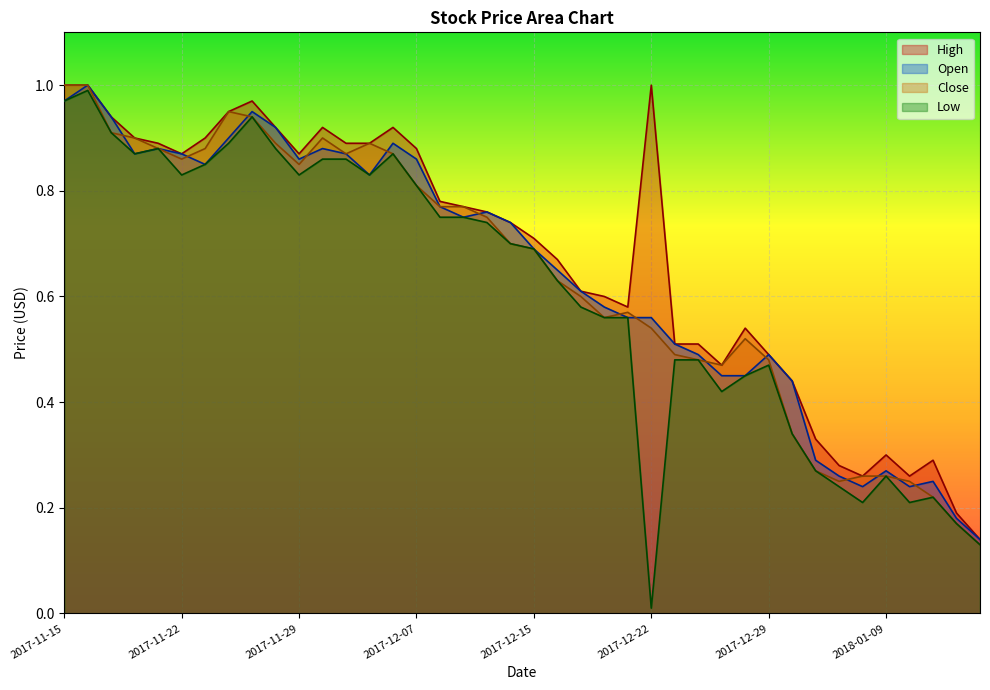

What is the difference between the second highest and second lowest values in the Open series?

0.8